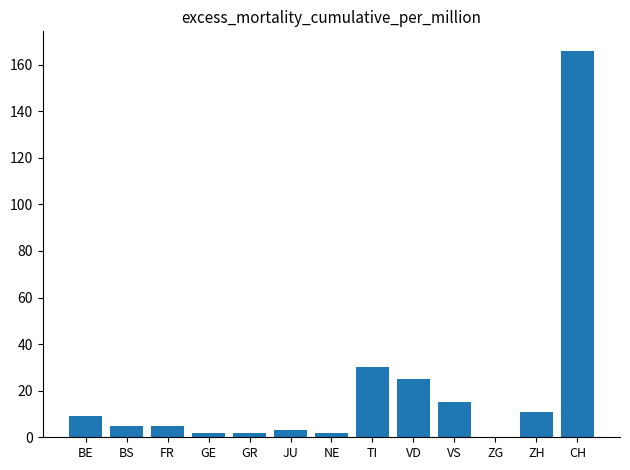

Where is the data nearest to the value 83?

TI